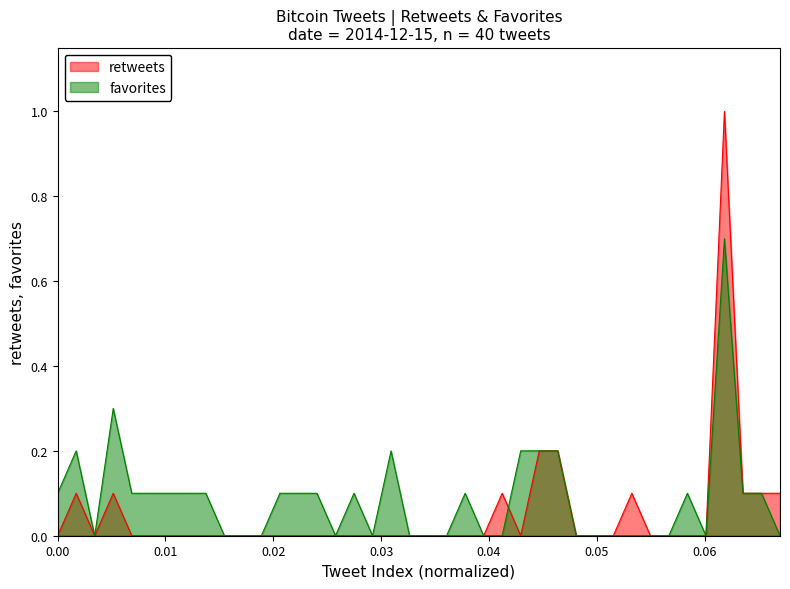

True or false: retweets and favorites intersect in this chart.

True